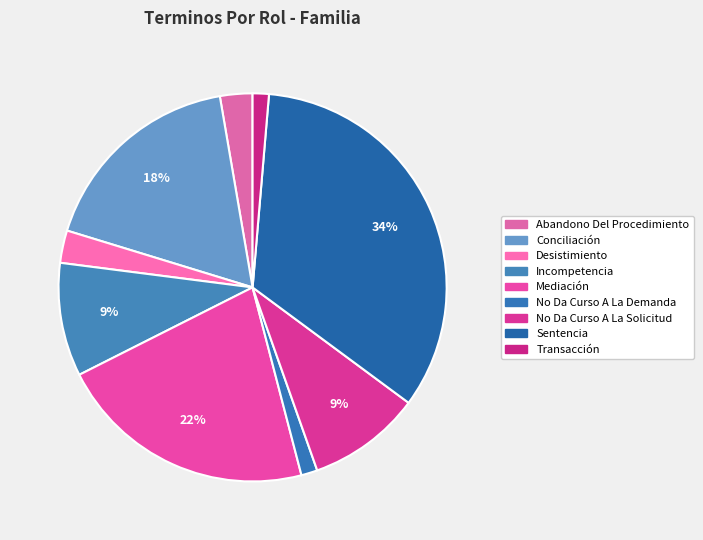

To the nearest percent, what percentage of the pie is Sentencia?

34%